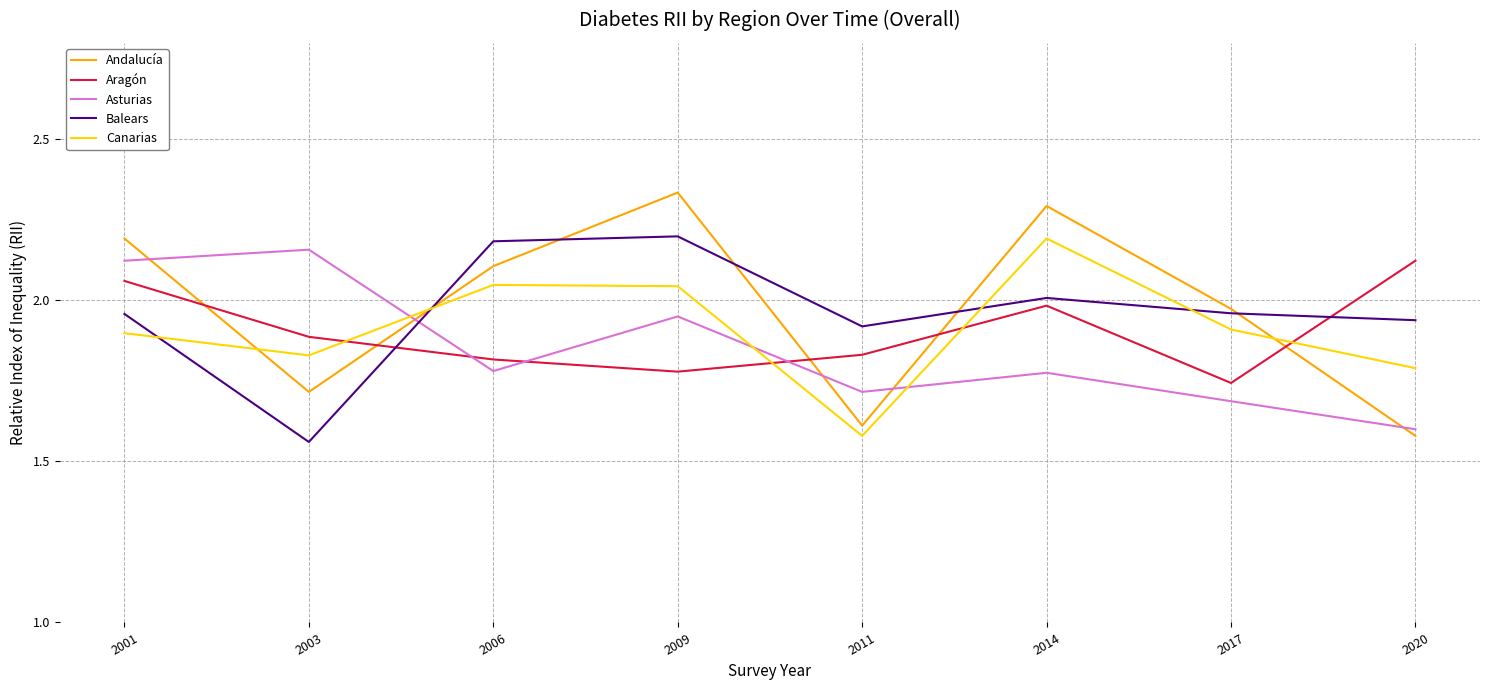

Between 2001 and 2003, which series saw the biggest shift?

Andalucía